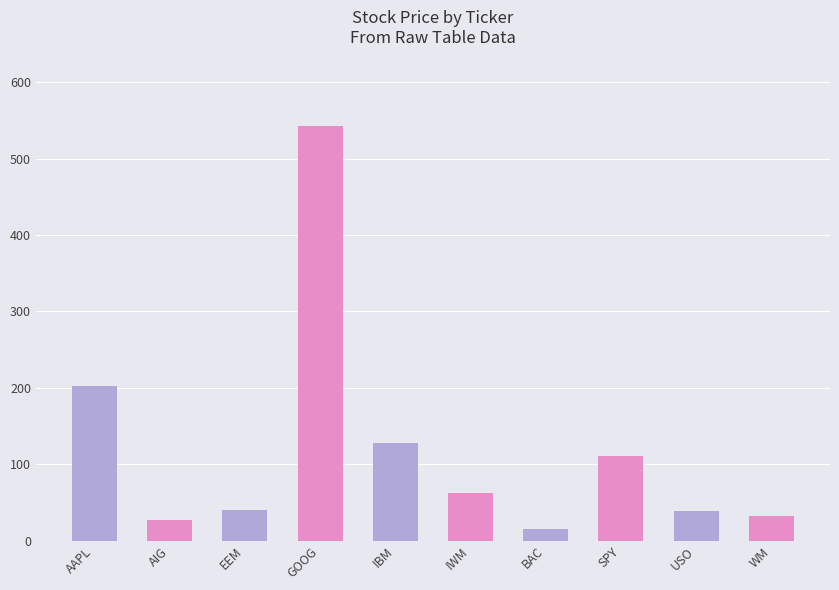

Which label corresponds to the smallest value in the chart?

BAC